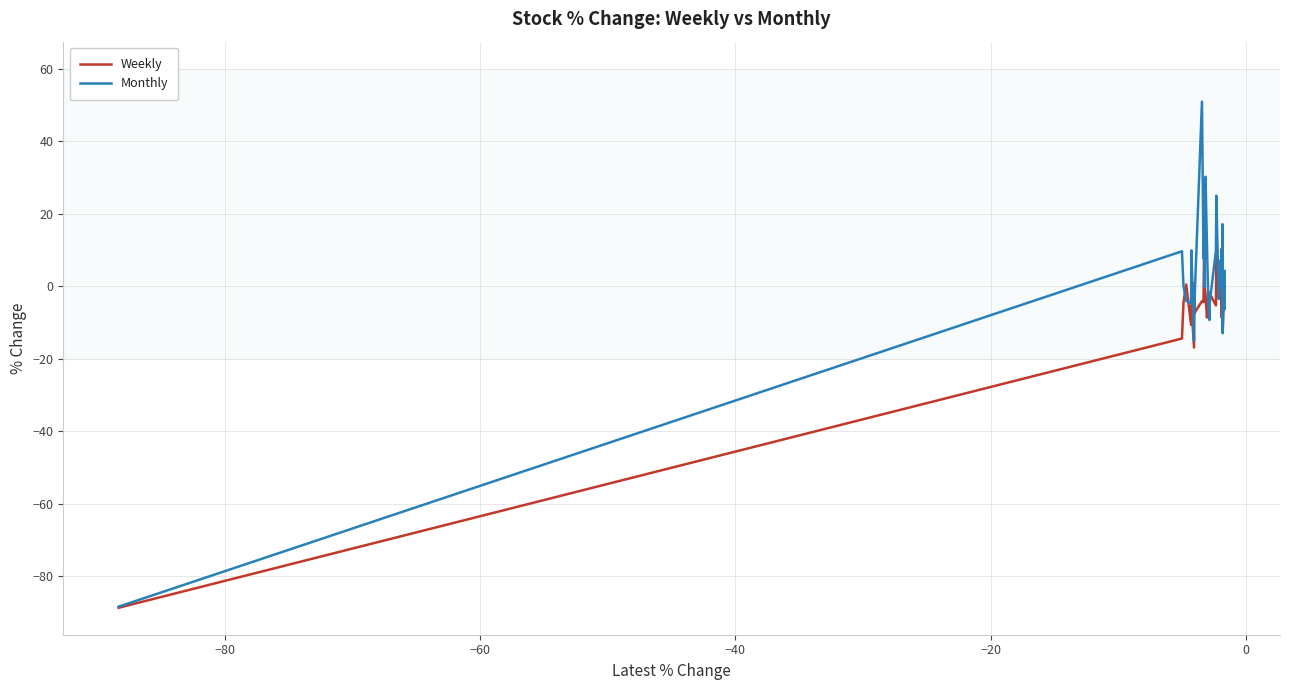

Which series has the widest spread of values?

Monthly